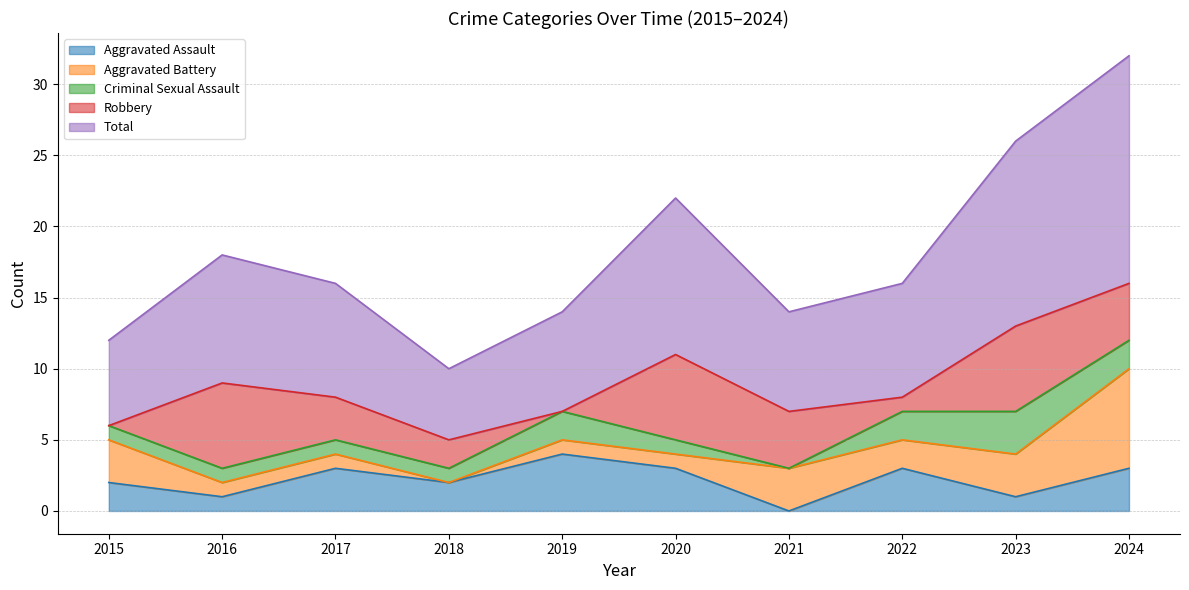

Which series has the largest range (max minus min)?

Total